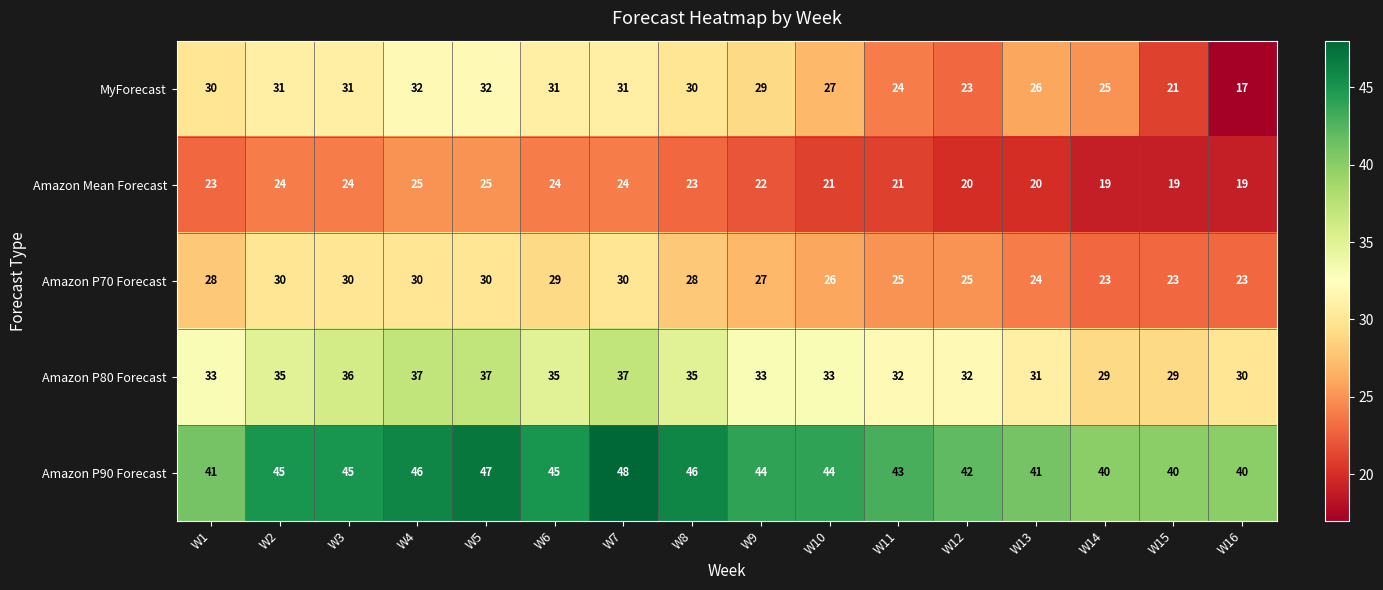

Count the Amazon P90 Forecast values in the range 41 to 46.

11